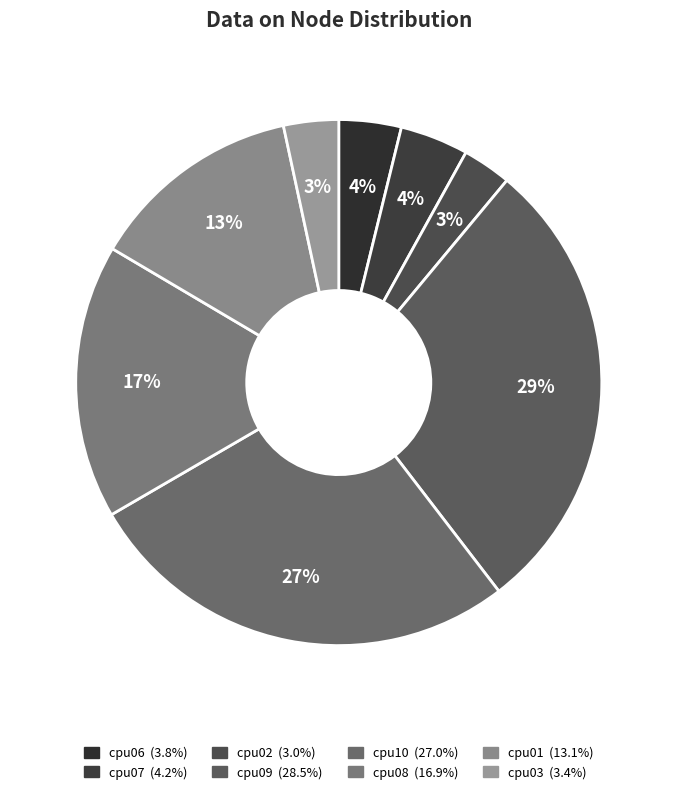

Does cpu02 account for over 50% of the chart?

No